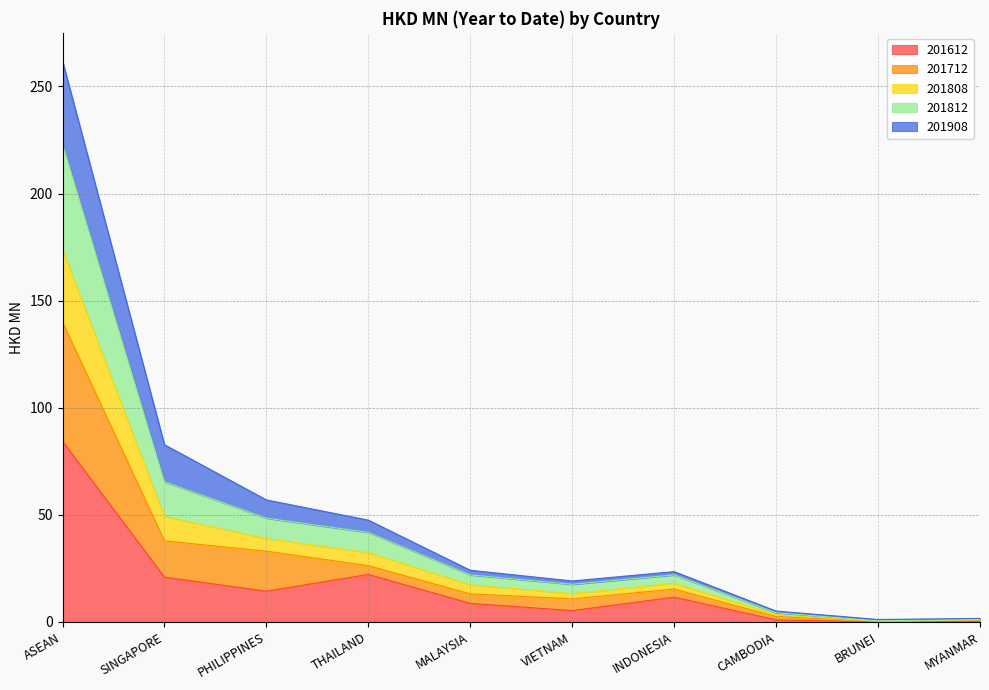

What is the difference between the maximum and second lowest values in the 201612 series?

84.1